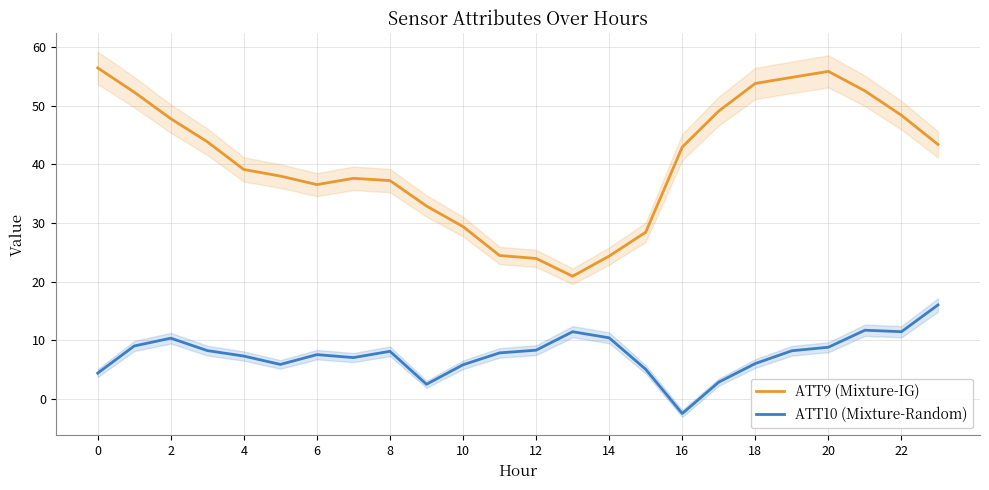

What is the maximum value for ATT10 (Mixture-Random)?

16.0